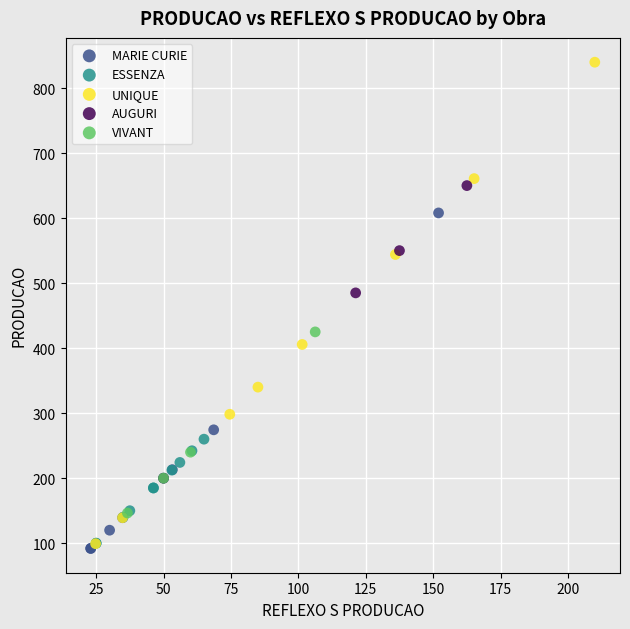

Which series contains the highest Y value?

UNIQUE